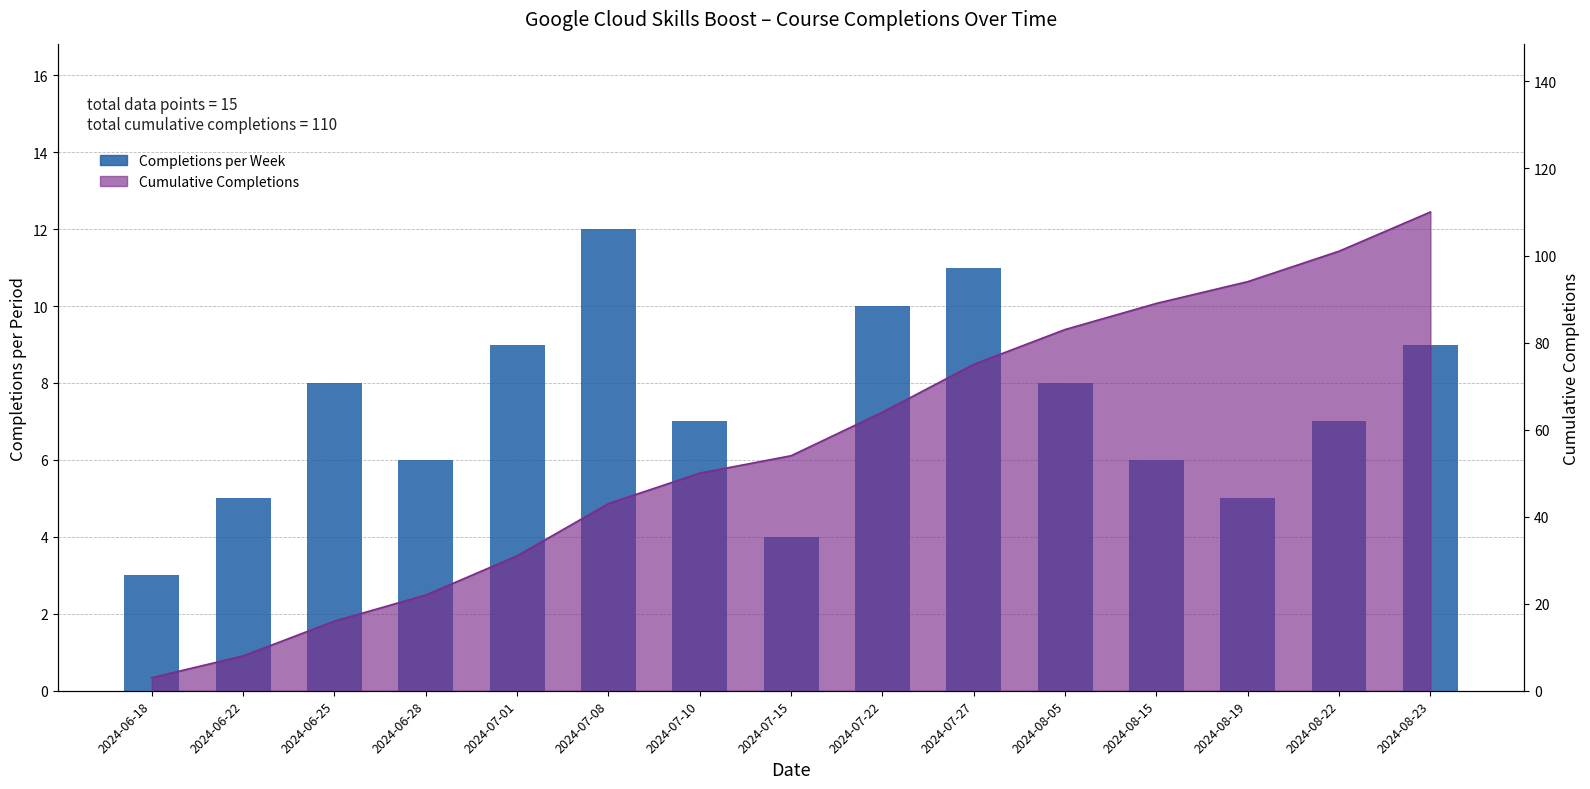

How many values are between 5 and 9?

10